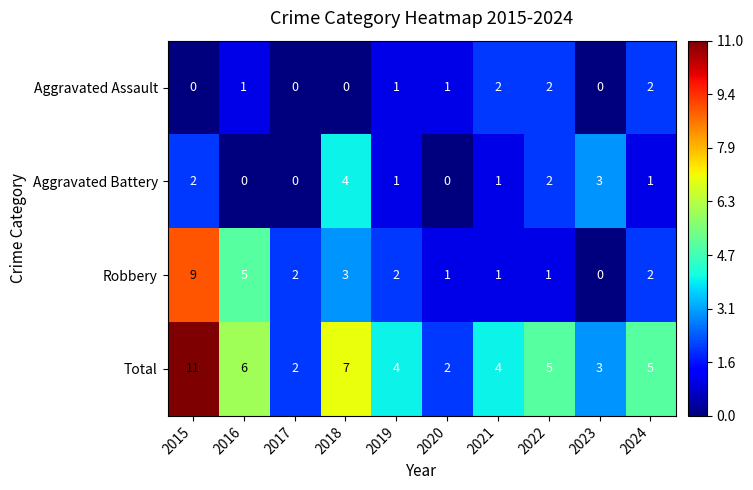

The Total series shows 4 at 2023. True or false?

False